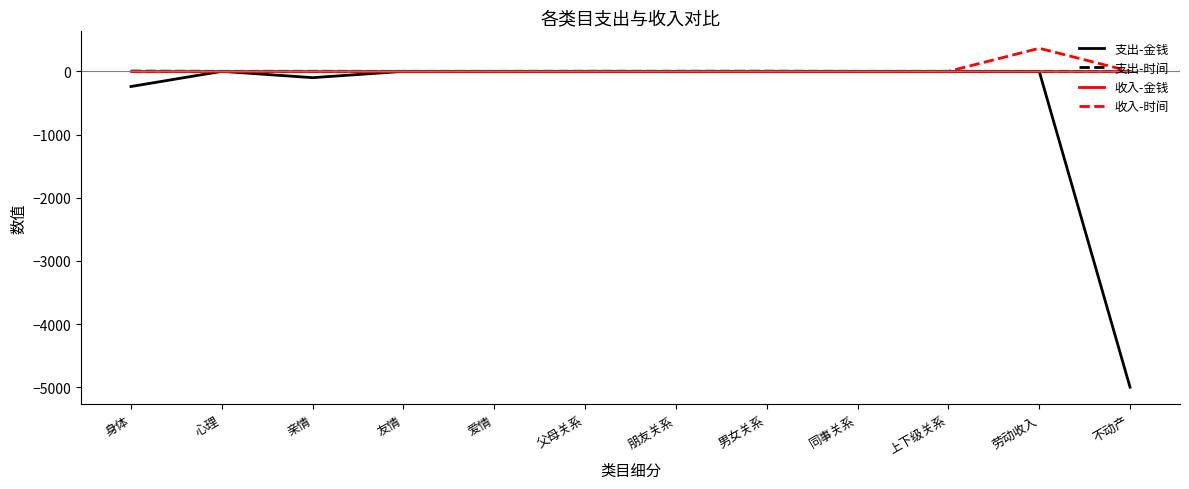

What is the minimum value for 支出-金钱?

-5000